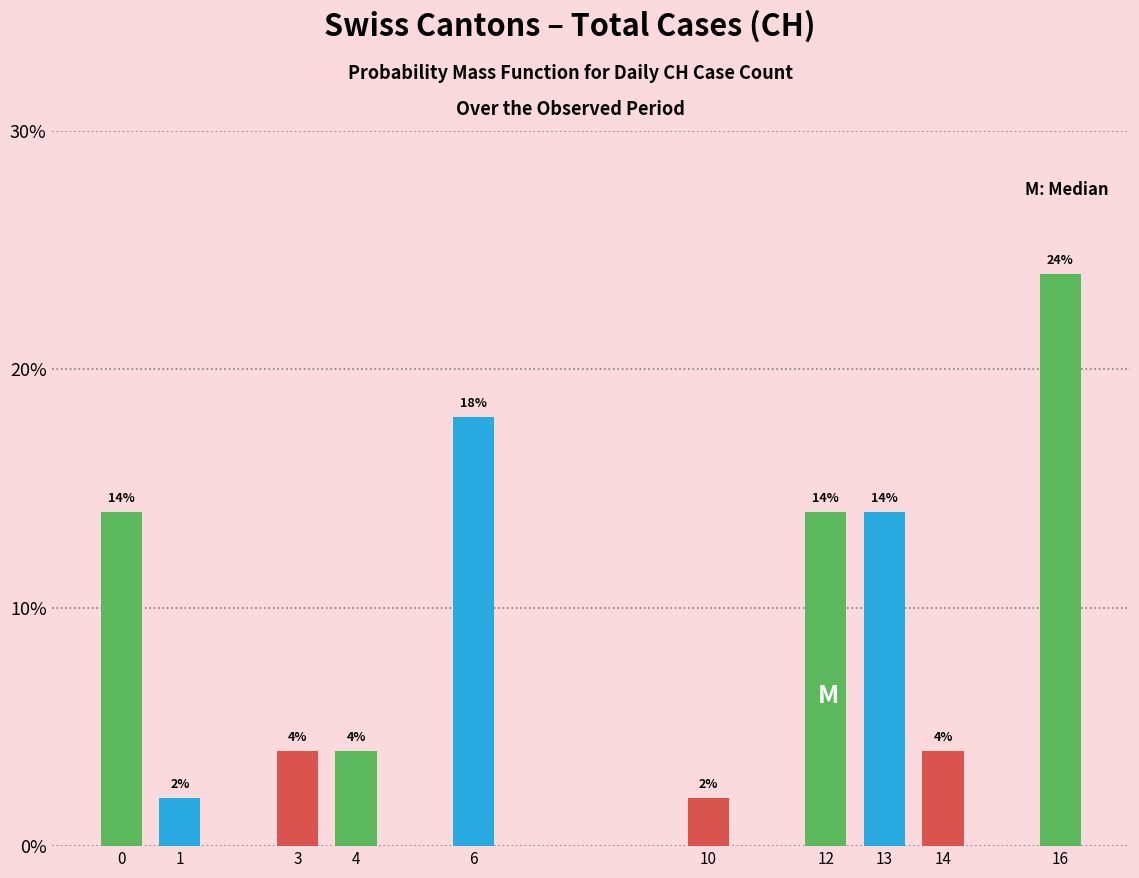

Reading left to right, what are all the values shown in this chart?

0=14.0	1=2.0	3=4.0	4=4.0	6=18.0	10=2.0	12=14.0	13=14.0	14=4.0	16=24.0